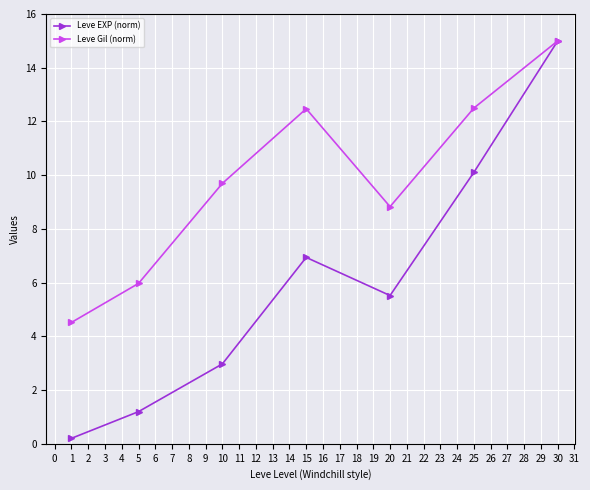

Rank the categories by Leve EXP (norm) value from highest to lowest.

30, 25, 15, 20, 10, 5, 1